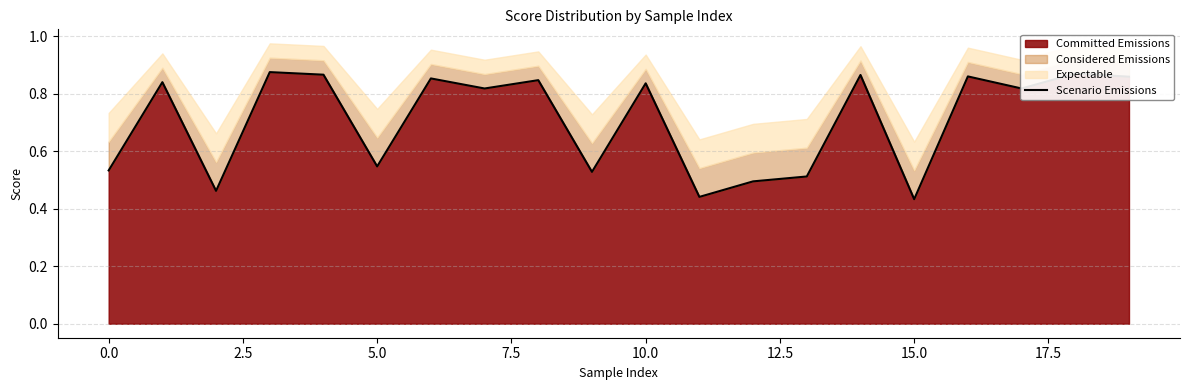

How many lines are shown in the chart?

1